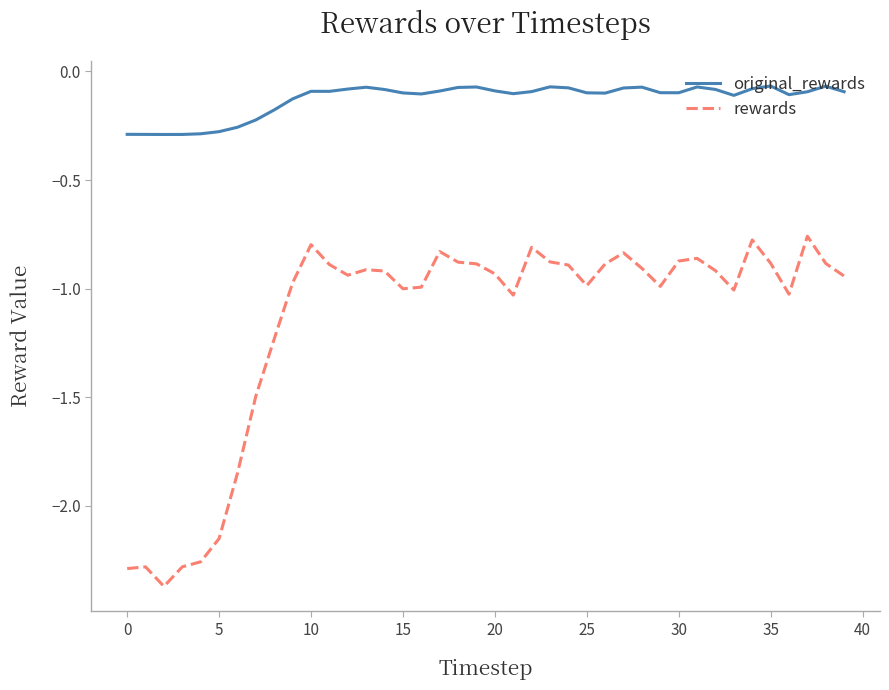

Which series has the widest spread of values?

rewards